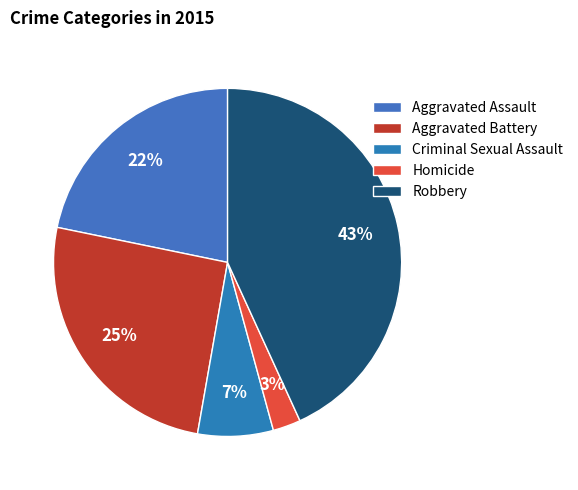

To the nearest percent, what portion does Aggravated Battery represent?

25%